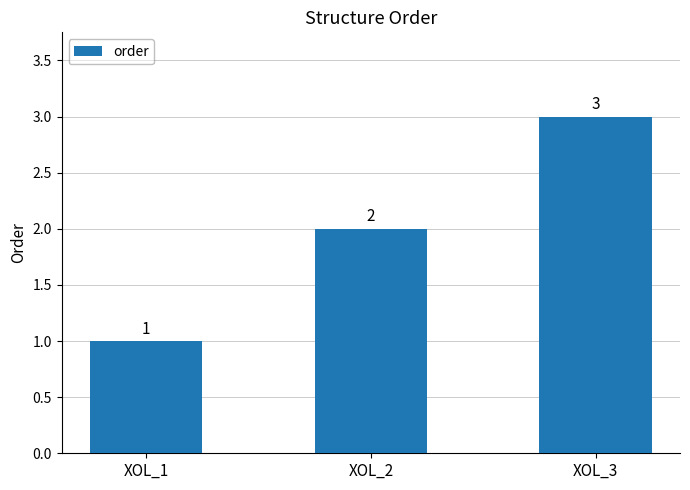

What is the difference between the values at XOL_2 and XOL_3?

1